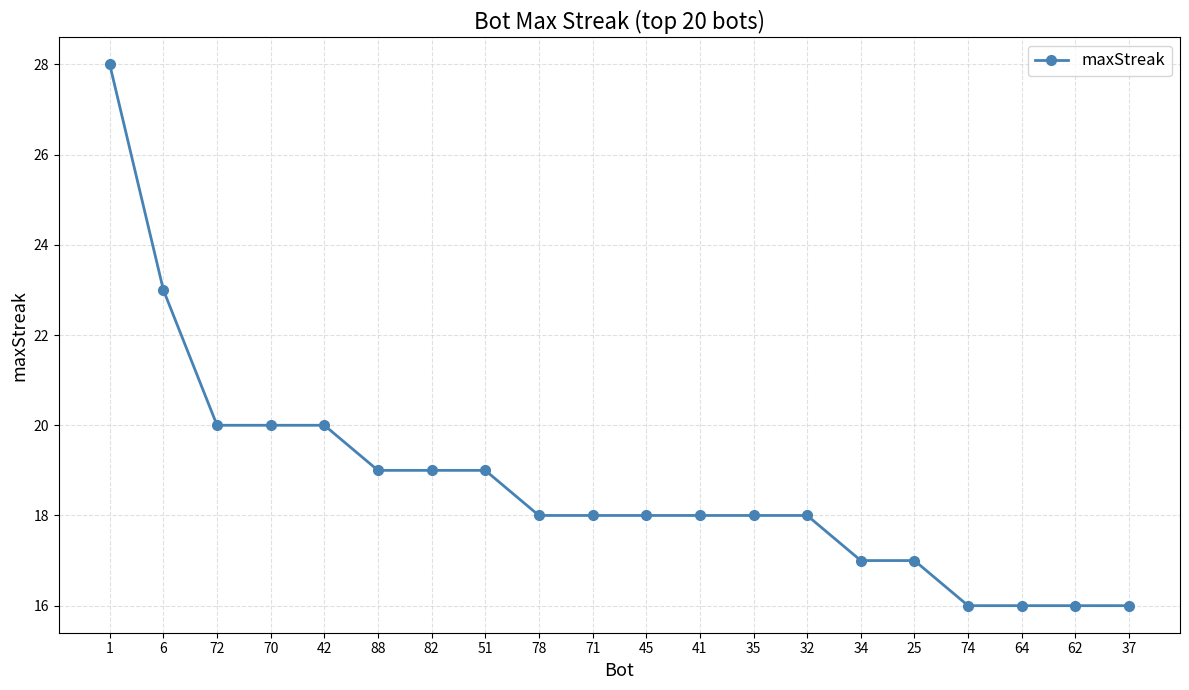

How many data points does each series have?

20